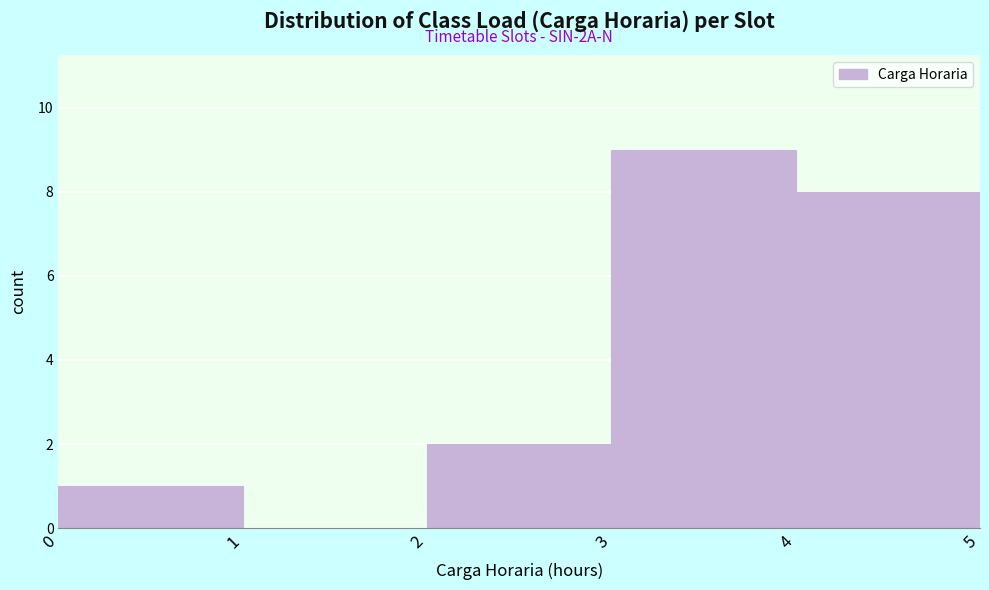

Over which range of the x-axis is the bar tallest?

3 to 4